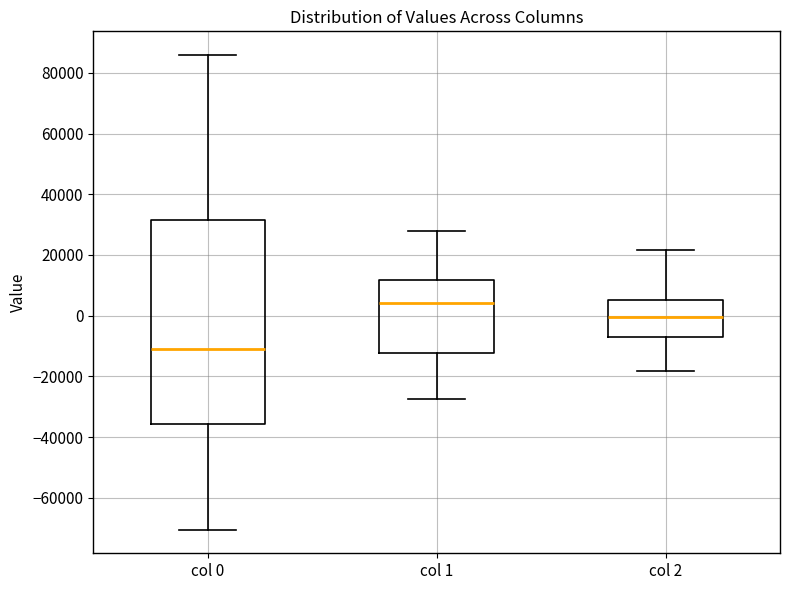

Reading left to right, read every box against the y-axis: the position of its median line, the range the box covers, and the ends of its whiskers. The values are not printed on the chart, so give them approximately, as read against the axis.

col 0: median -10000, box -36000 to 32000, whiskers -70000 to 86000
col 1: median 4000, box -12000 to 12000, whiskers -28000 to 28000
col 2: median 0, box -8000 to 6000, whiskers -18000 to 22000